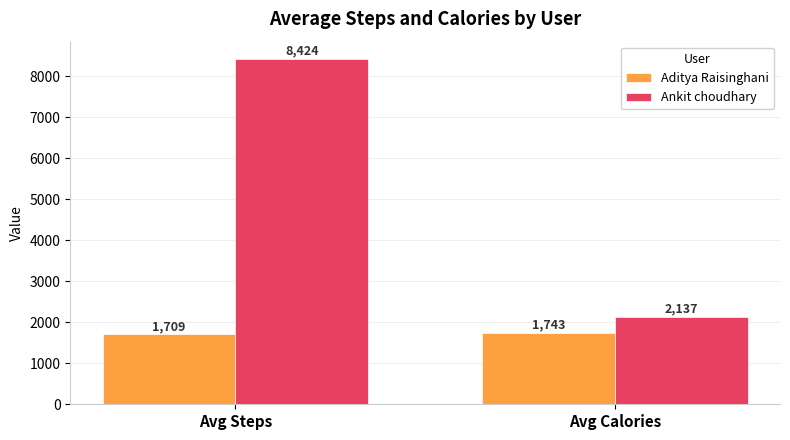

How many values in the Ankit choudhary series are below 8424?

1